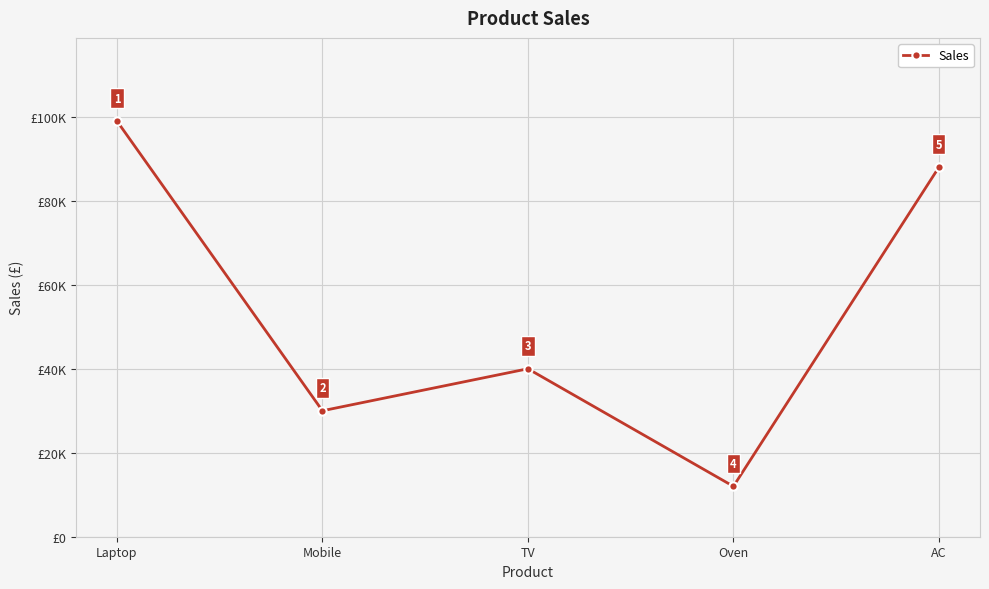

At which category does the data reach its first local peak?

TV